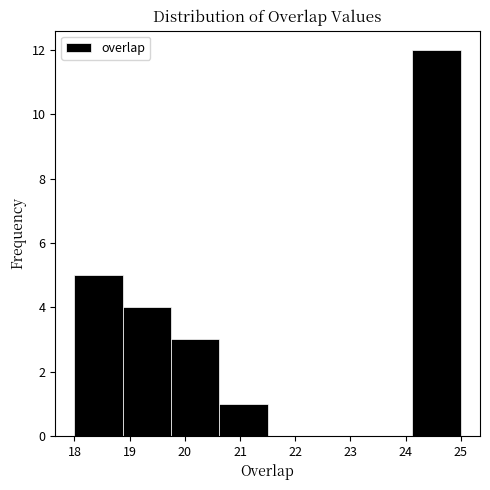

How tall is the bar that spans 18.9 to 19.8 on the x-axis? Neither the bar edges nor the heights are printed on the chart, so give them approximately, as read against the axes.

4